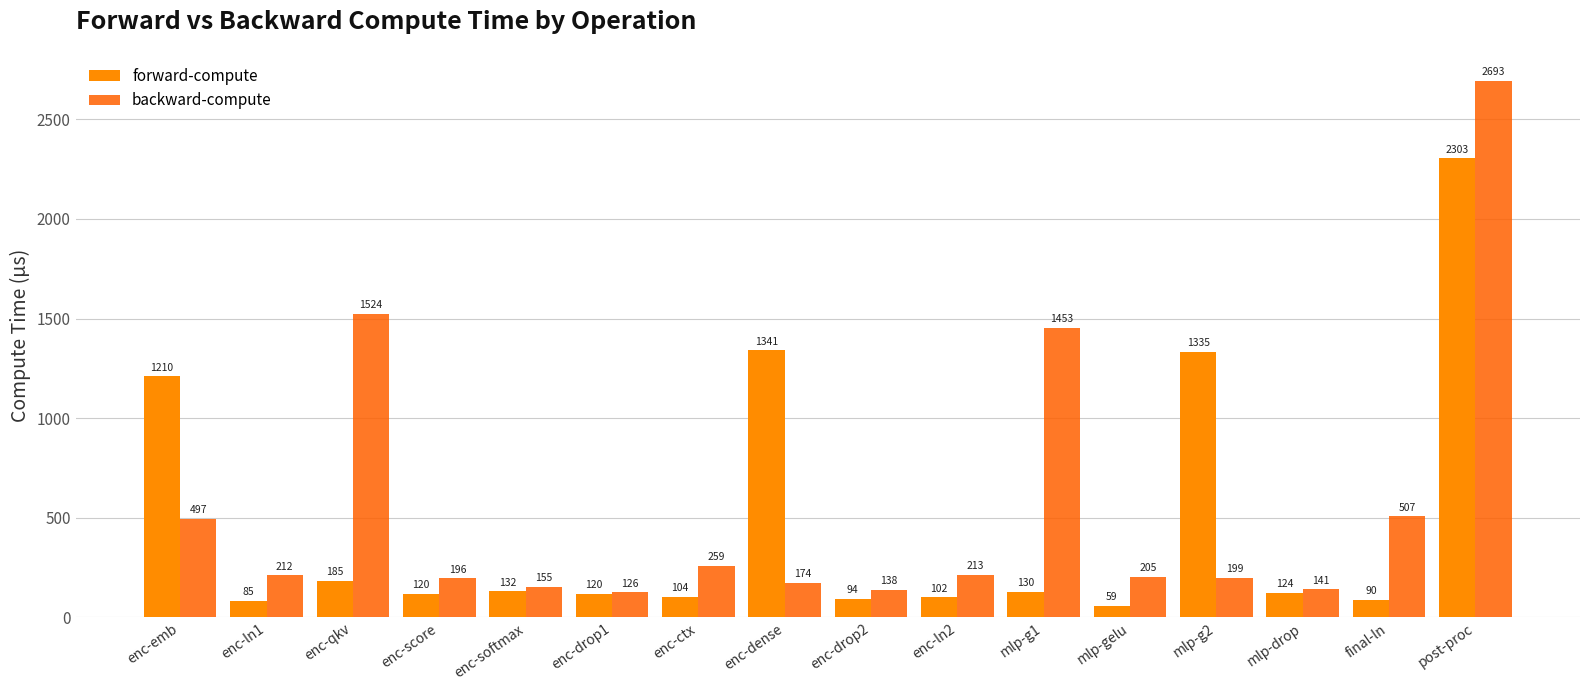

Rank the series by their maximum value, from lowest to highest.

forward-compute, backward-compute